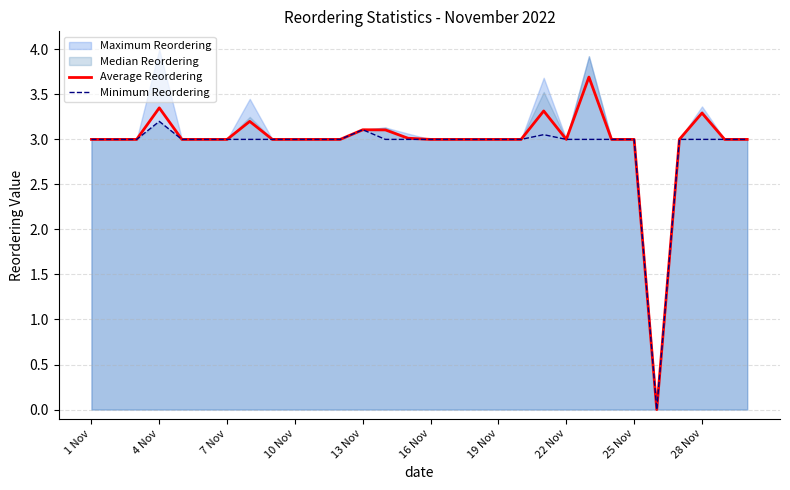

True or false: Average Reordering and Minimum Reordering cross at least once.

False